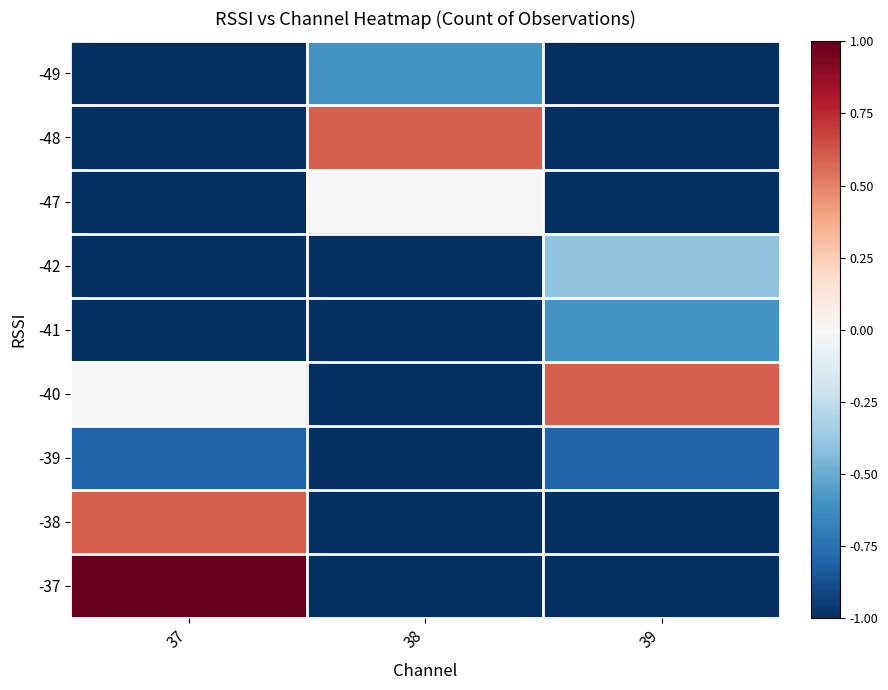

What is the smallest value displayed?

-1.0